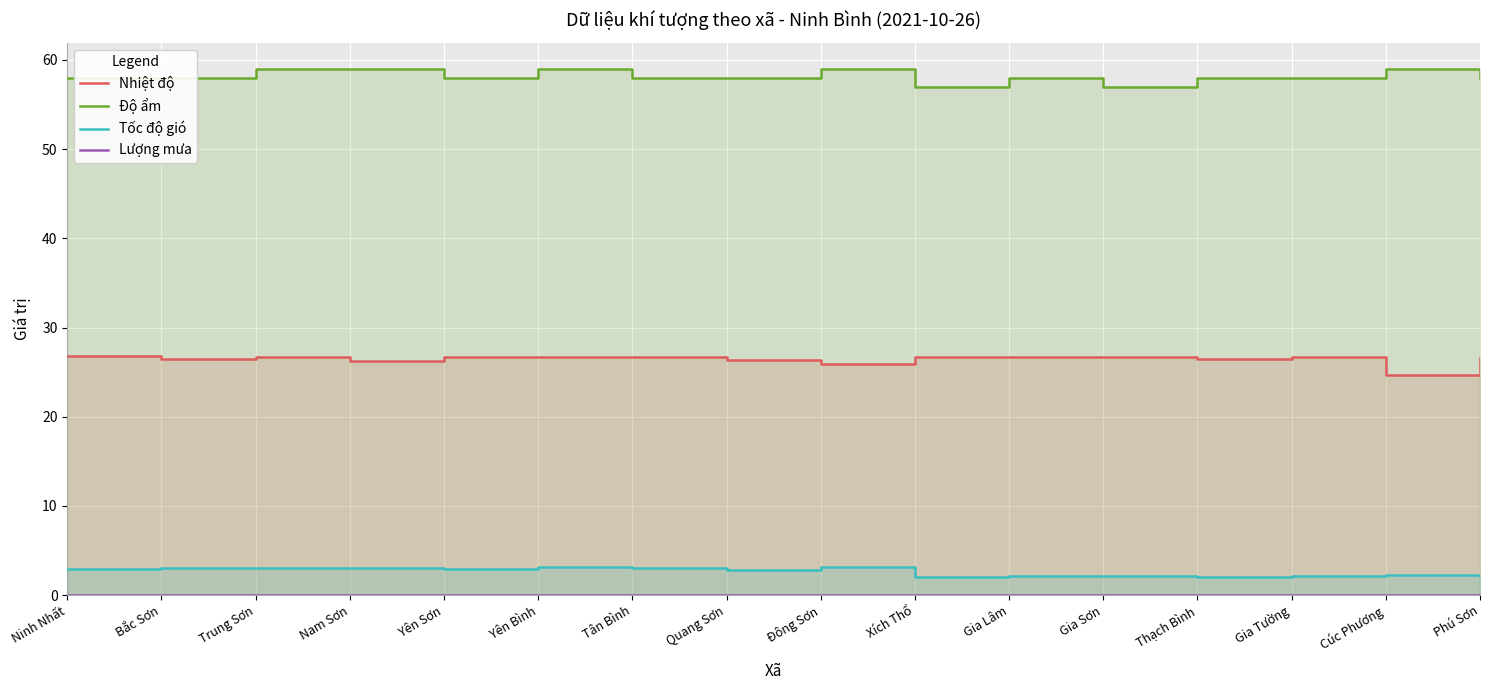

What is the value of the Tốc độ gió point at the 9th from the left?

3.1